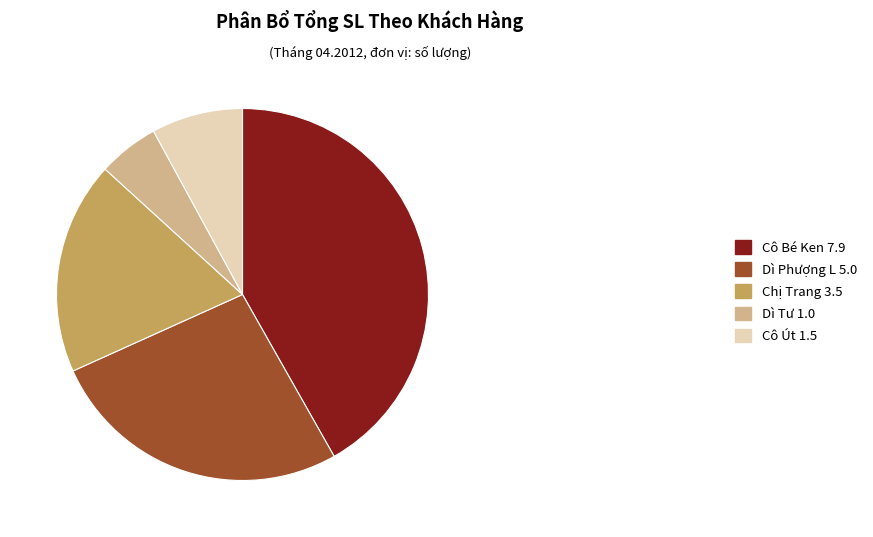

Is the sum of Chị Trang 3.5 and Cô Út 1.5 greater than half?

No